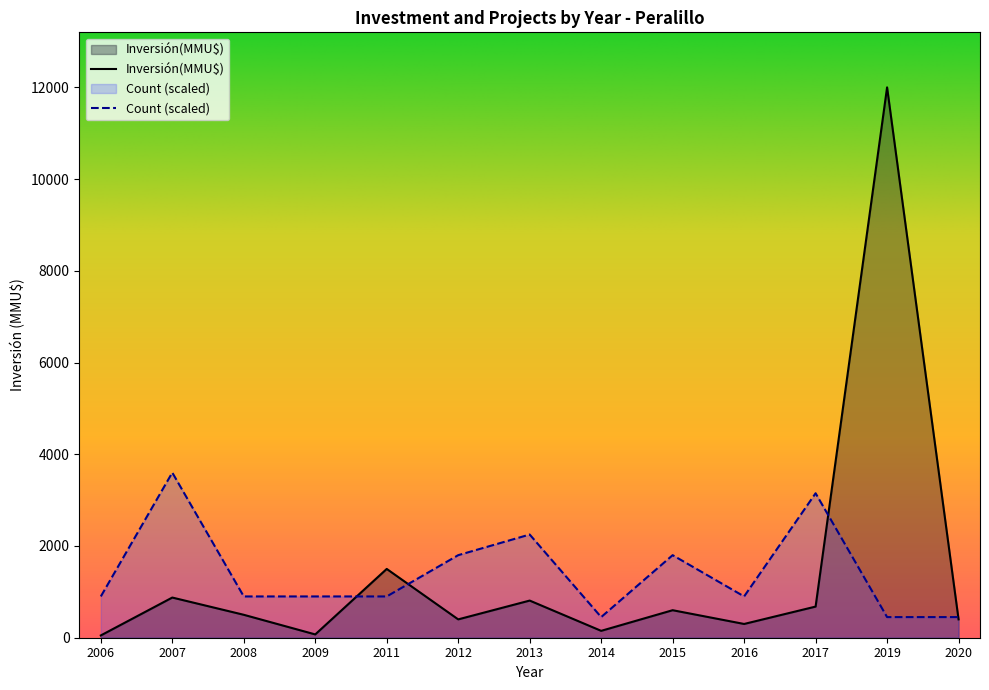

At which label does Inversión(MMU$) reach its peak?

2019